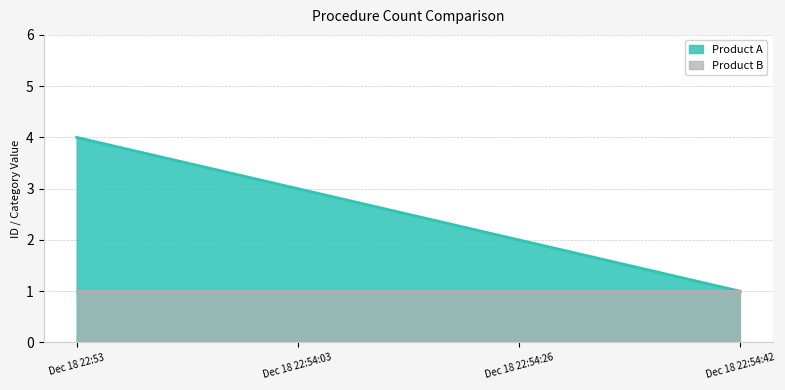

What is the spread (max minus min) of values at Dec 18 22:53?

3